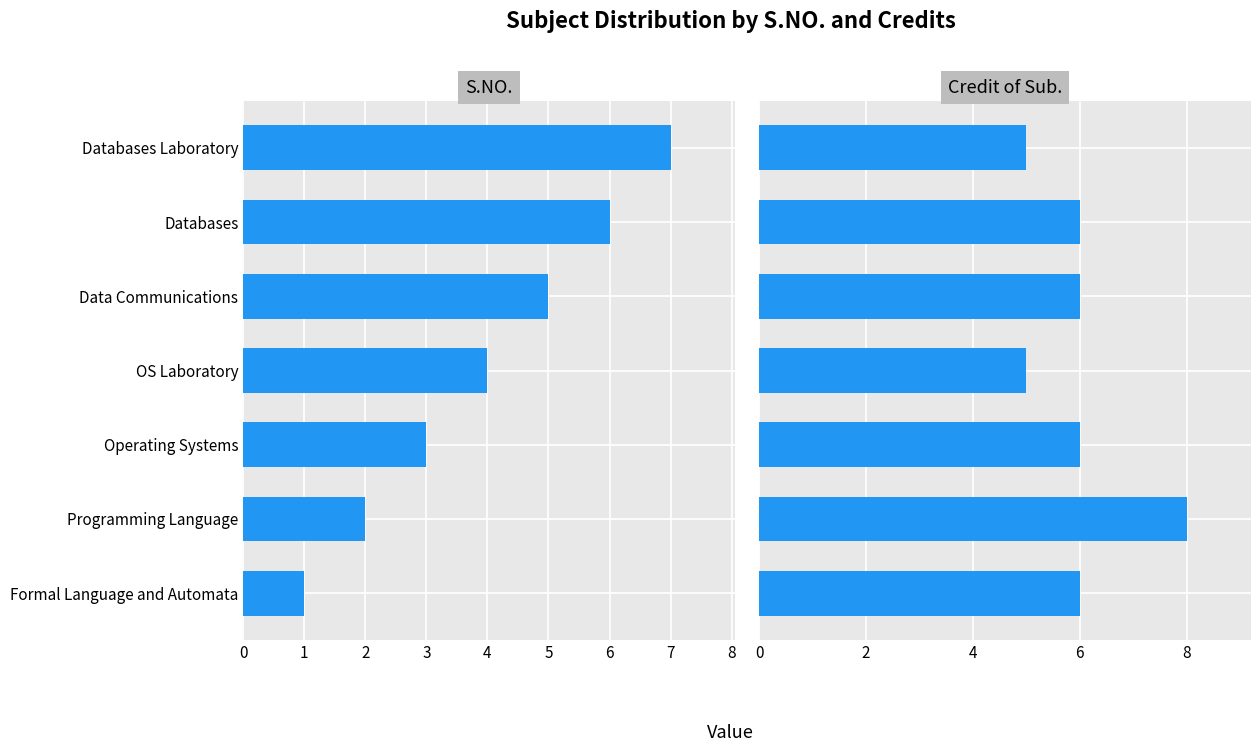

Reading left to right, list all the values displayed in this chart.

S.NO.: 1	2	3	4	5	6	7
Credit of Sub.: 6	8	6	5	6	6	5